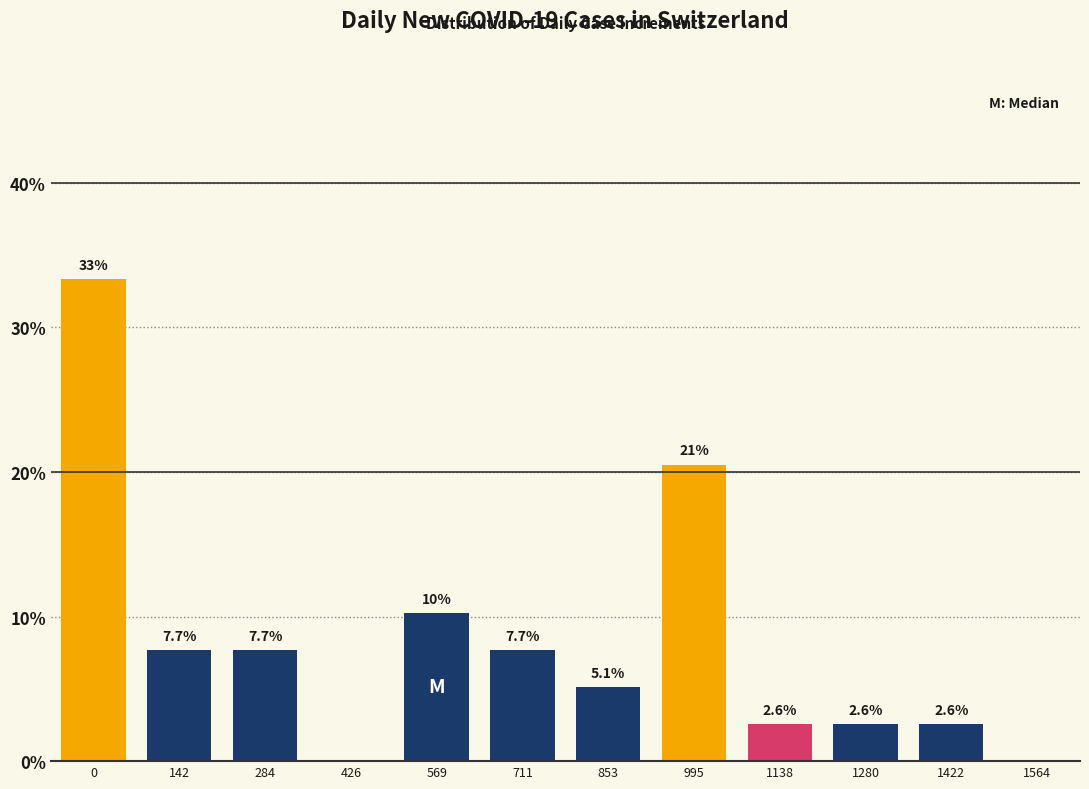

Reading left to right, what are all the values shown in this chart?

0=33.3	142=7.7	284=7.7	426=0.0	569=10.3	711=7.7	853=5.1	995=20.5	1138=2.6	1280=2.6	1422=2.6	1564=0.0